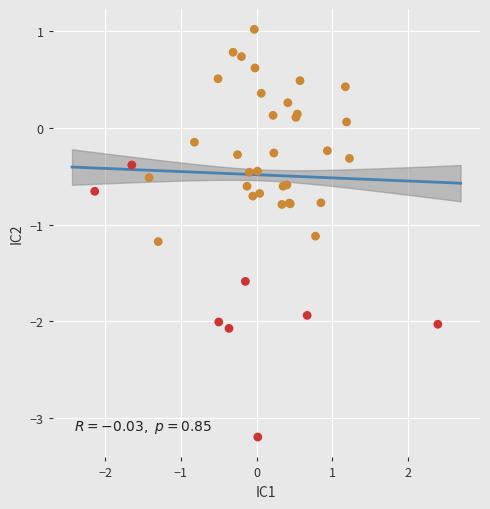

What Y value in the scatter plot is closest to -1?

-1.1